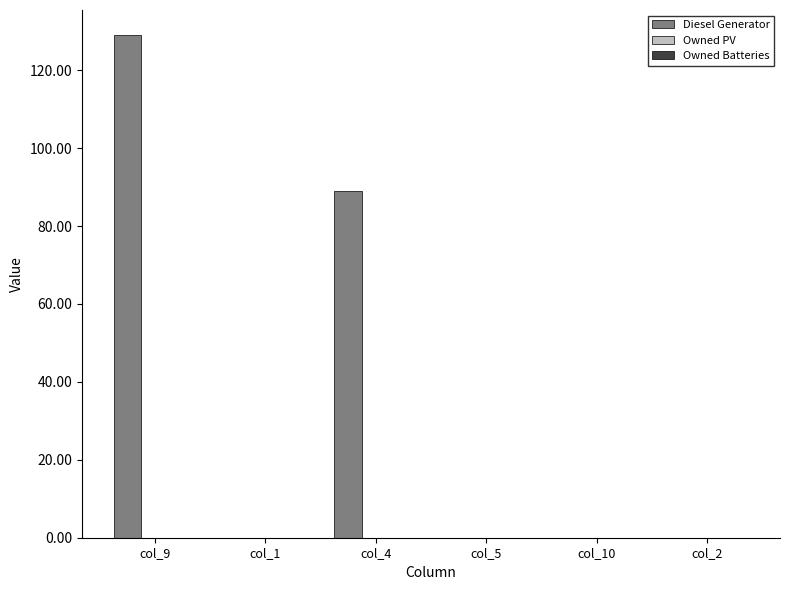

The value at col_1 is 0. True or false?

True